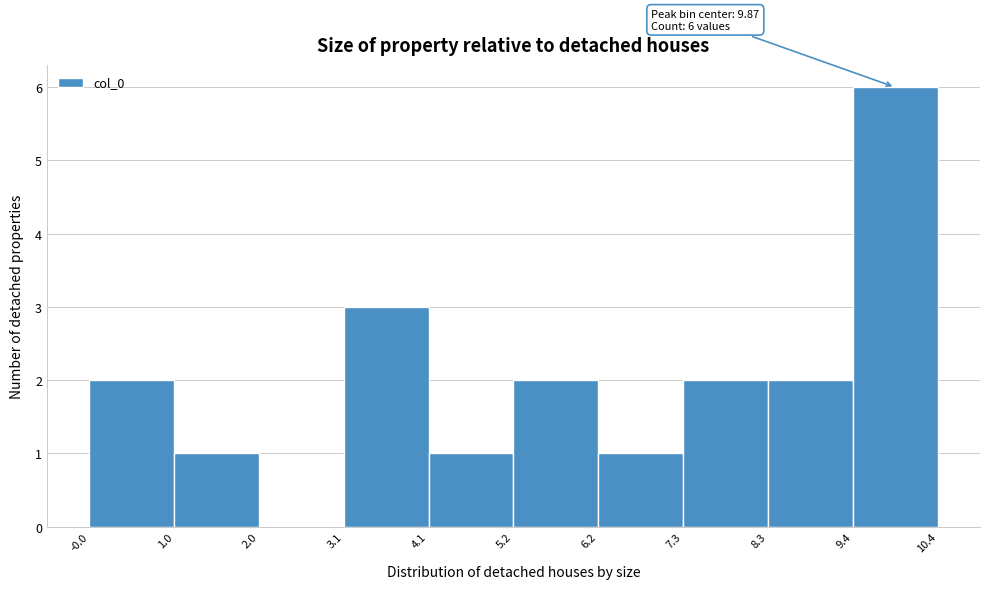

Over which range of the x-axis is the bar tallest?

9.4 to 10.4